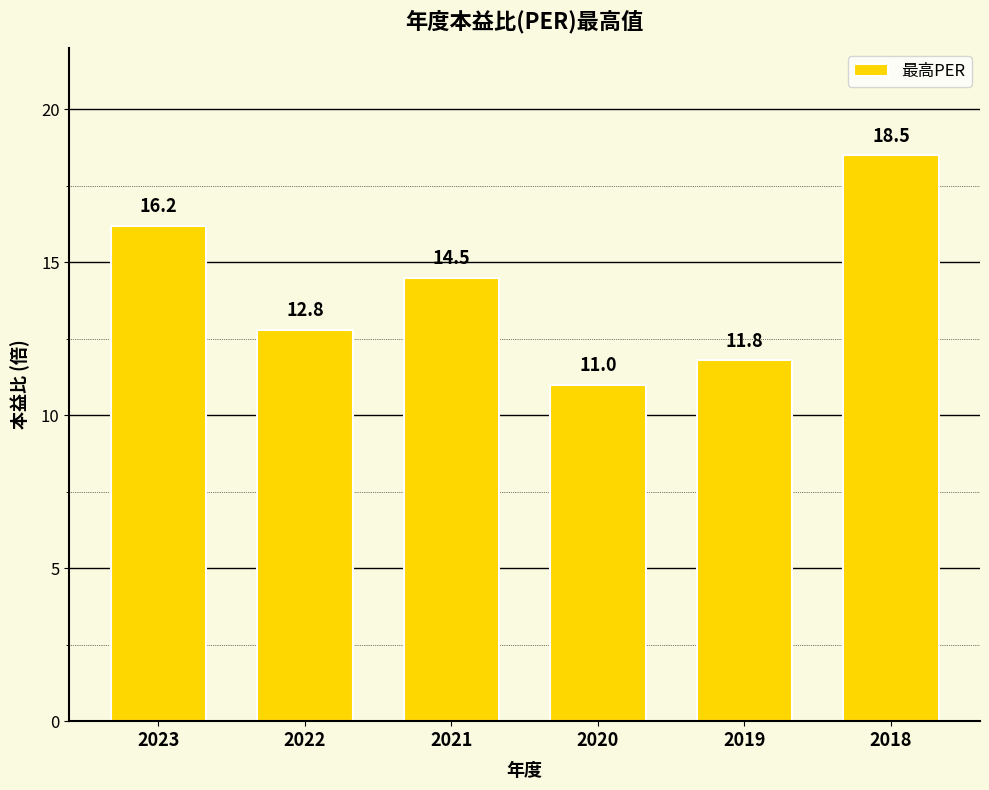

Reading right to left, list all the values displayed in this chart.

18.5	11.8	11.0	14.5	12.8	16.2